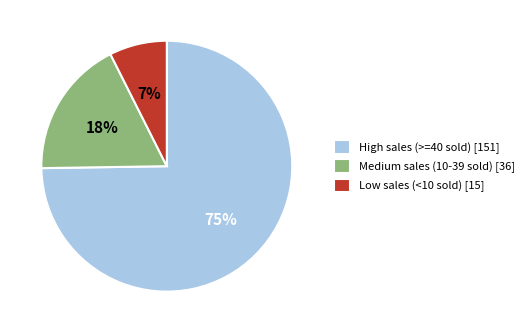

How many slices are in this pie chart?

3